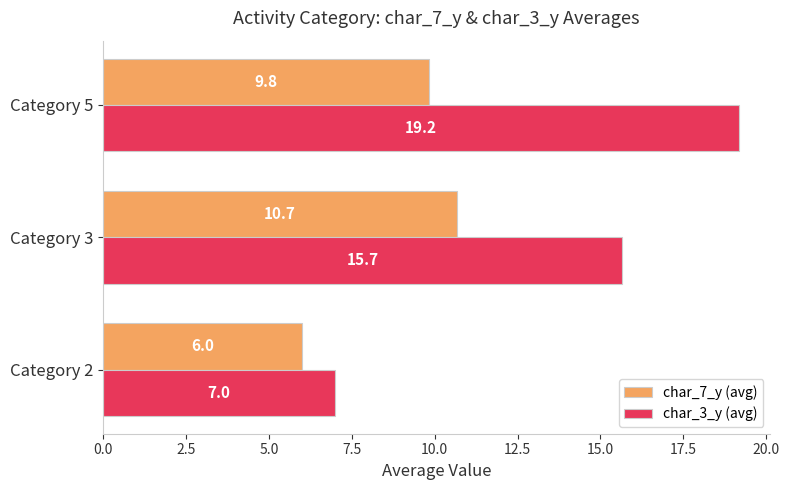

What is the difference between the maximum and minimum values in the char_3_y (avg) series?

12.2